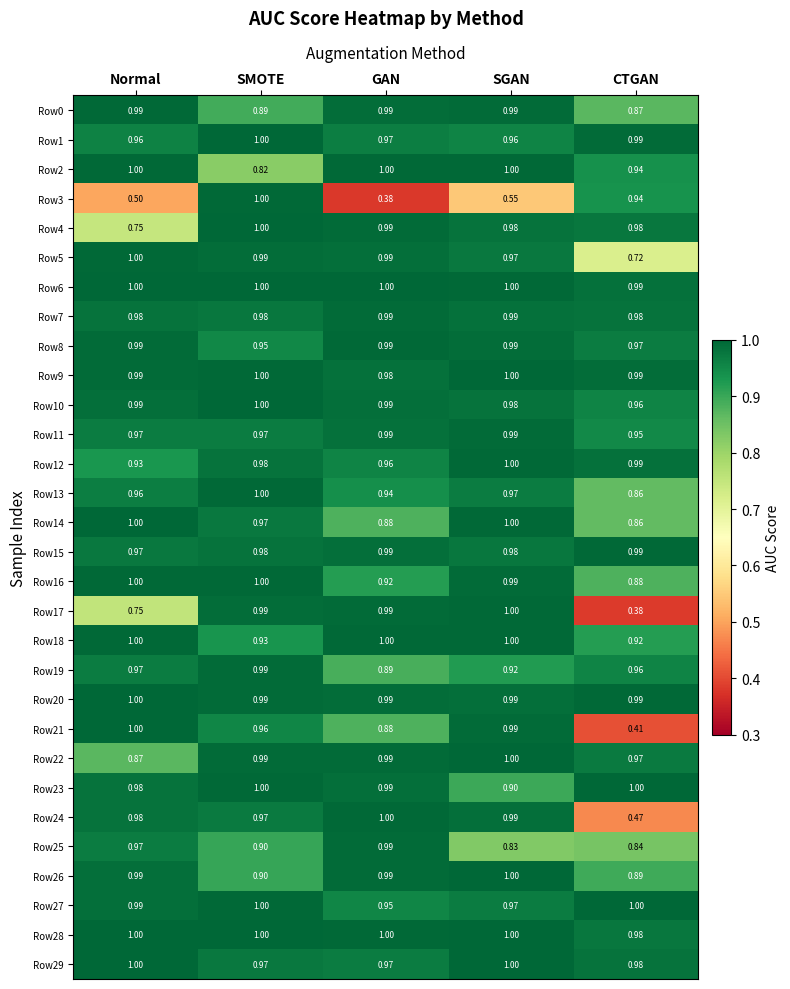

At which label is Row26 closest to 0?

CTGAN